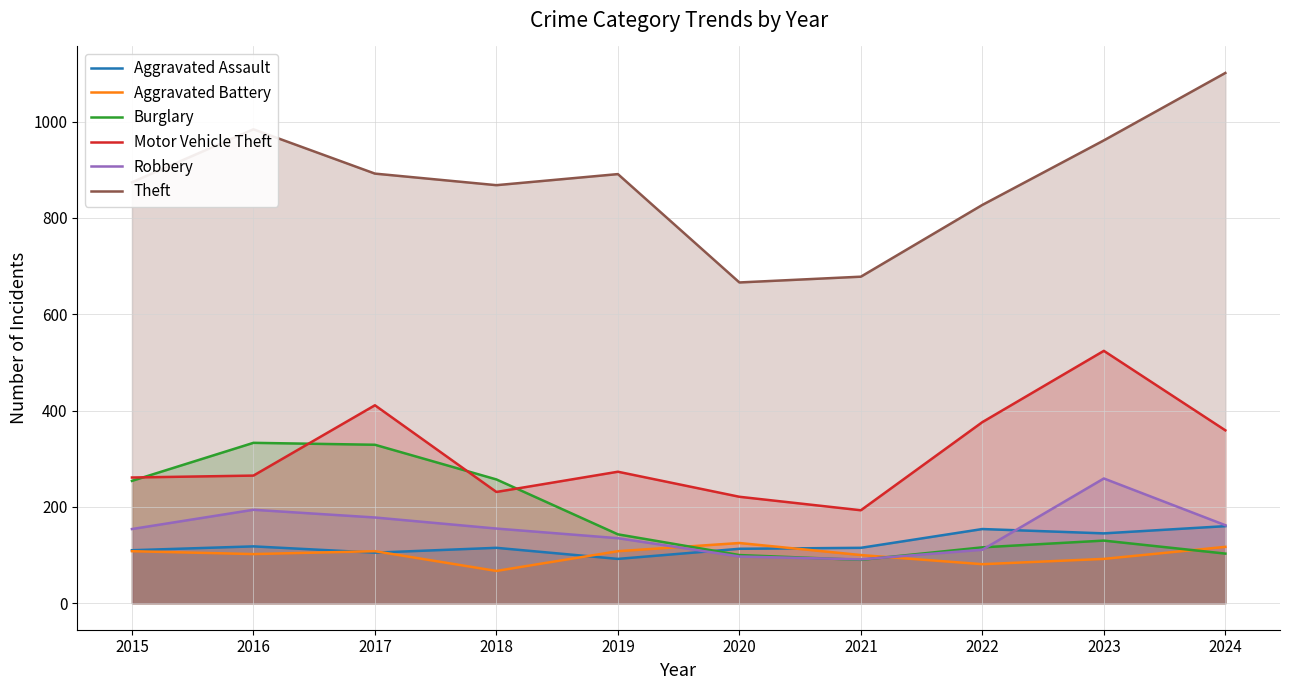

Reading left to right, transcribe all the data shown in this chart.

Aggravated Assault: 110	118	105	115	92	113	115	154	145	160
Aggravated Battery: 108	102	108	67	108	125	100	81	92	117
Burglary: 254	333	329	257	143	100	90	116	130	103
Motor Vehicle Theft: 261	265	411	231	273	221	193	376	524	359
Robbery: 154	194	178	155	135	97	91	111	259	162
Theft: 874	984	892	868	891	666	678	827	961	1101